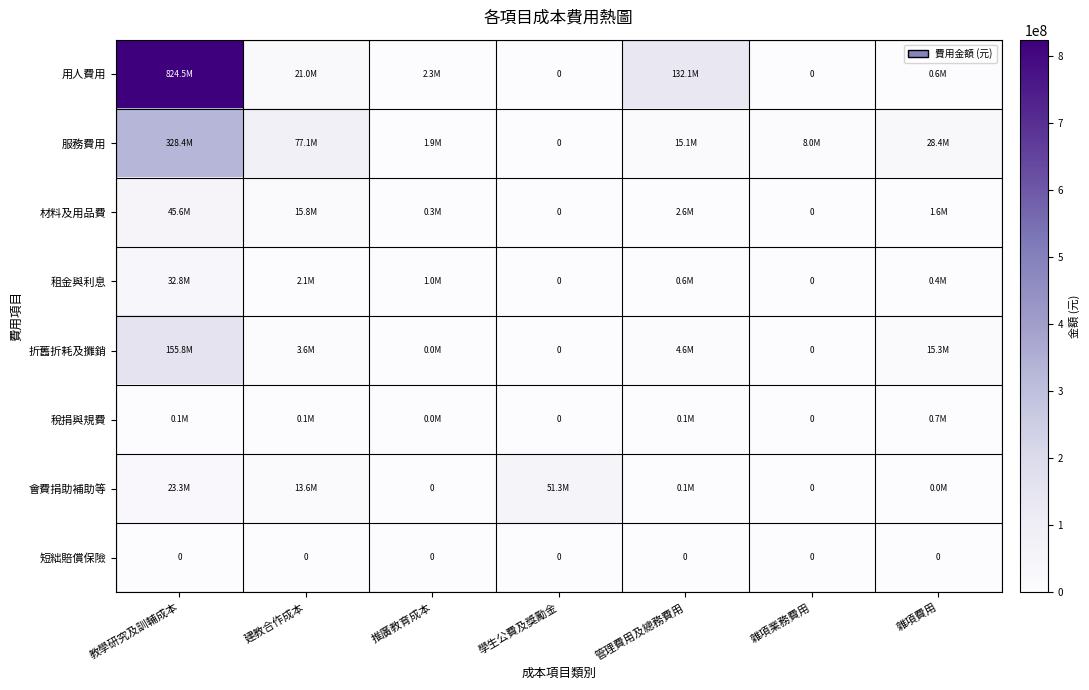

The 短絀賠償保險 series shows 0 at 學生公費及獎勵金. True or false?

True